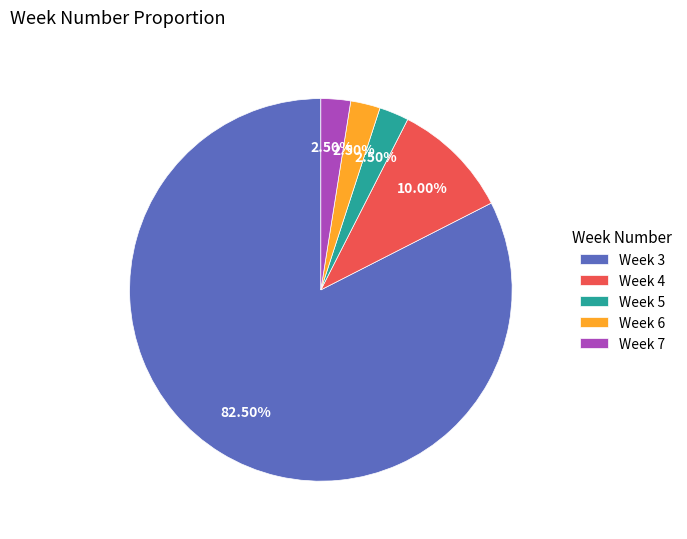

Which category has the biggest portion of the pie?

Week 3